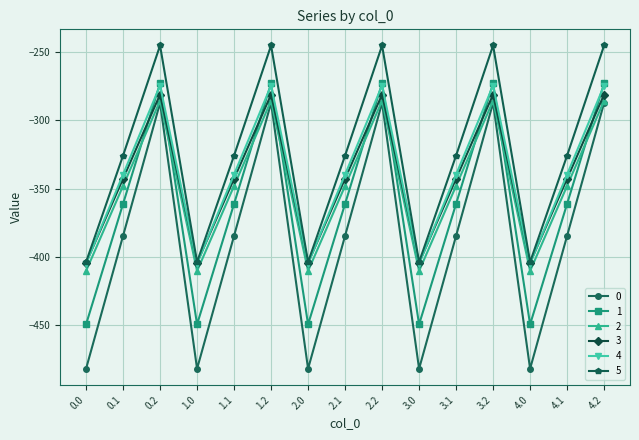

What is the spread (max minus min) of values at 4.1?

58.8